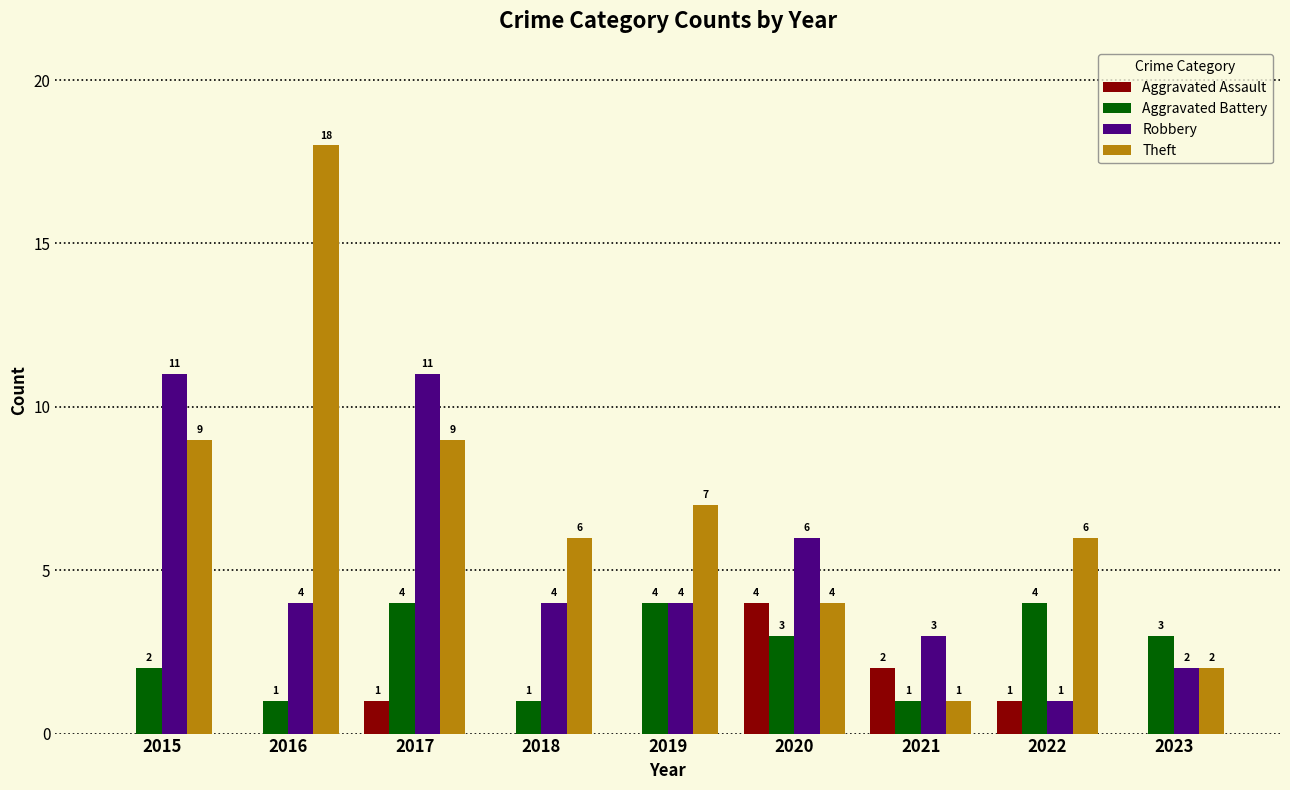

Read the Robbery value at 2019.

4